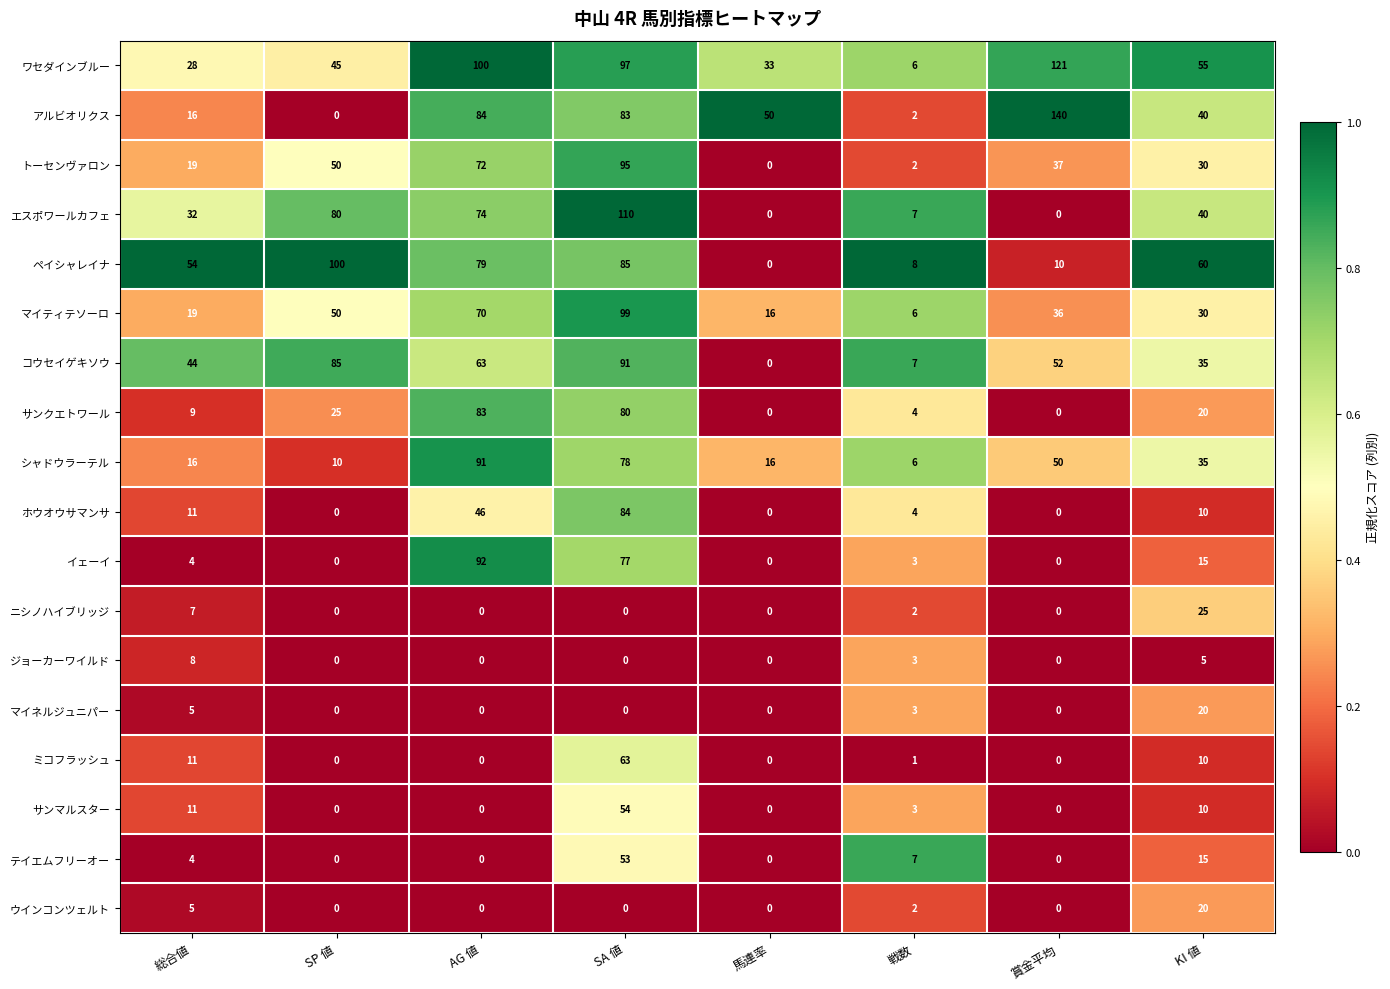

At which category is the sum across all series the highest?

SA 値